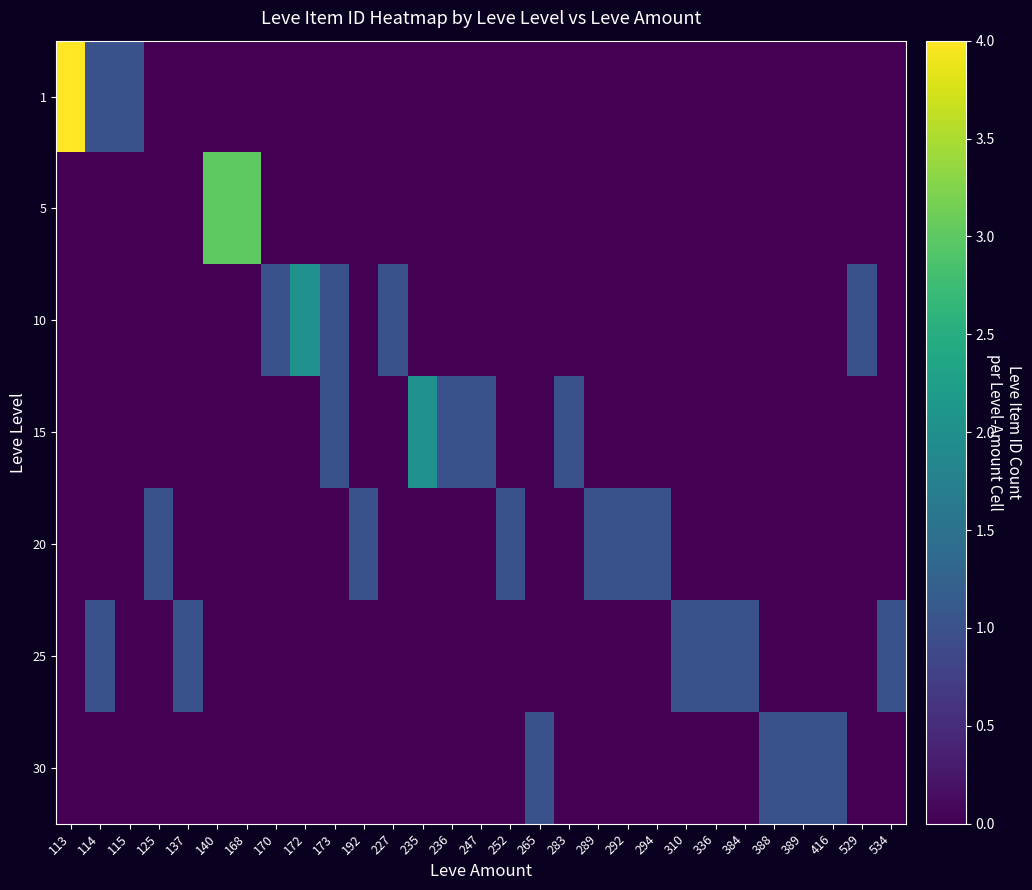

Which series has the largest range (max minus min)?

1